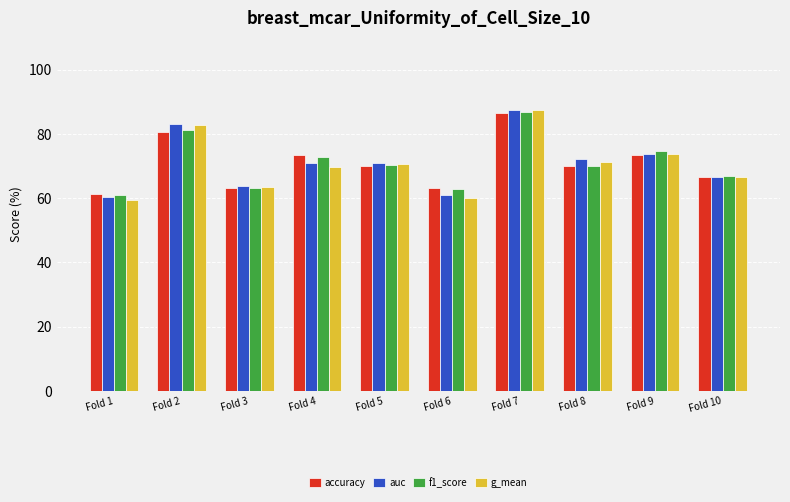

What value does the accuracy series have at Fold 1?

61.3